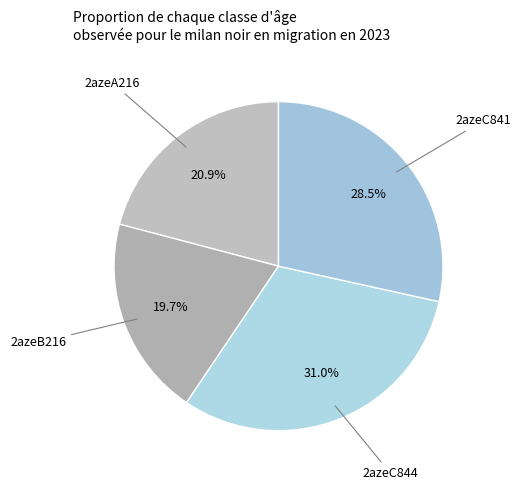

How many slices are in this pie chart?

4